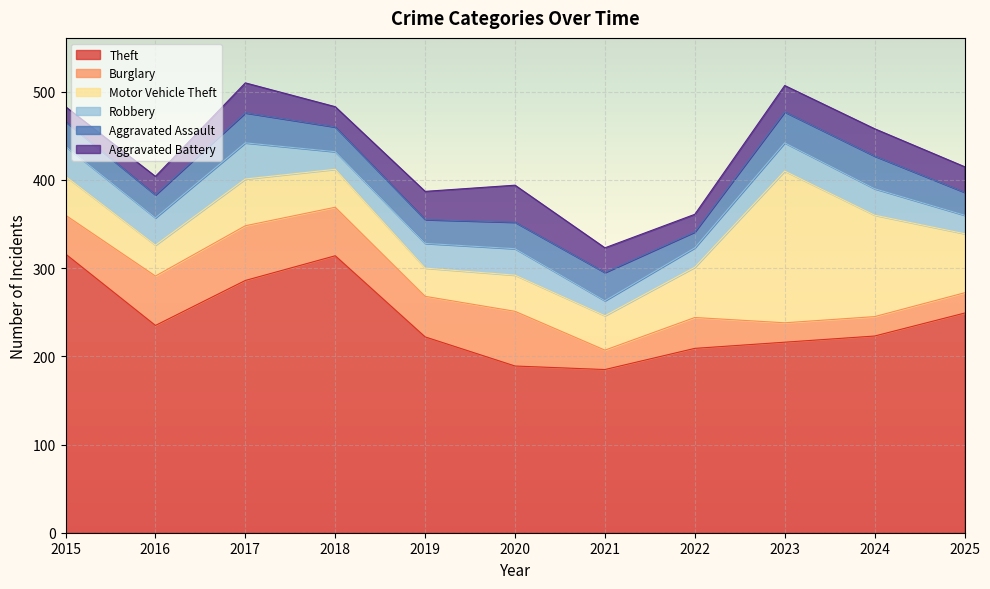

Where does the Theft series first go above 223?

2015